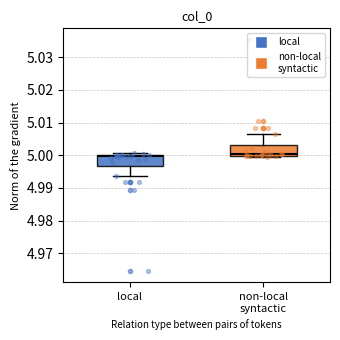

Where does the lower whisker of the box for local end on the y-axis? The values are not printed on the chart, so give them approximately, as read against the axis.

4.994